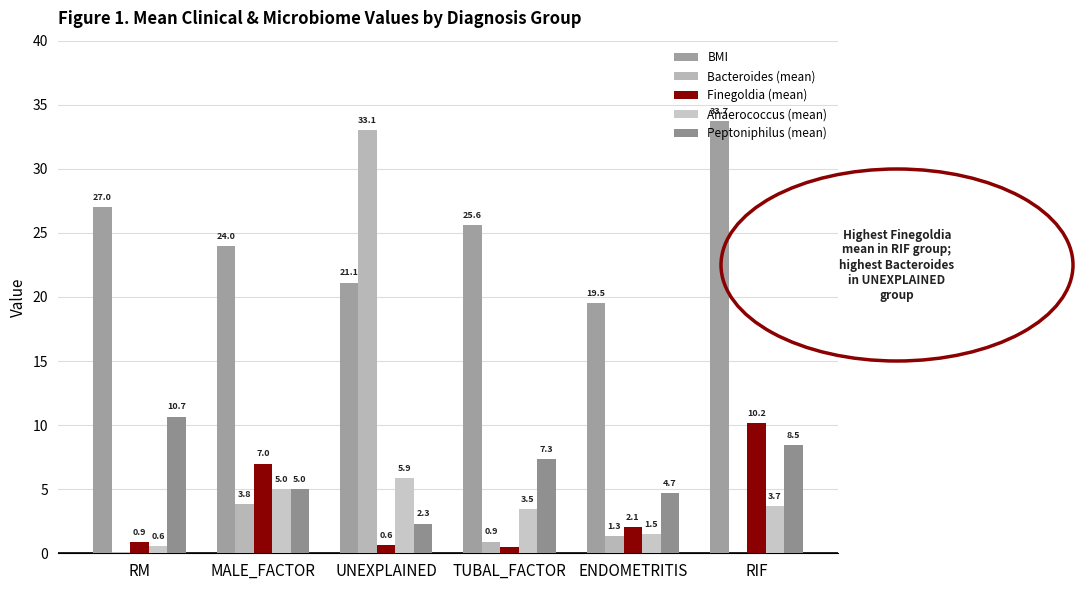

Does the chart contain stacked bars?

No